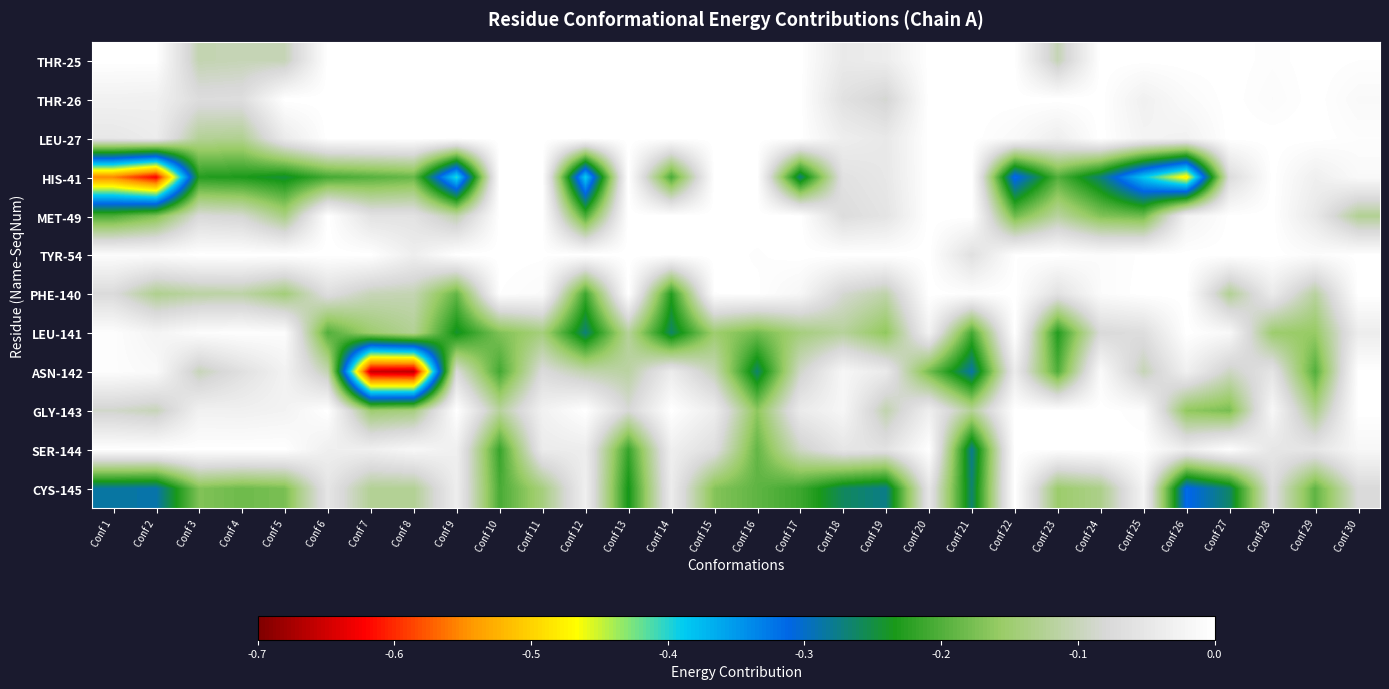

Reading right to left, what are all the values shown in this chart?

THR-25: Conf 30=-0.0	Conf 29=0.0	Conf 28=-0.0	Conf 27=0.0	Conf 26=0.0	Conf 25=-0.0	Conf 24=0.0	Conf 23=-0.1	Conf 22=-0.0	Conf 21=0.0	Conf 20=0.0	Conf 19=-0.0	Conf 18=-0.0	Conf 17=0.0	Conf 16=0.0	Conf 15=0.0	Conf 14=0.0	Conf 13=0.0	Conf 12=0.0	Conf 11=0.0	Conf 10=0.0	Conf 9=0.0	Conf 8=0.0	Conf 7=0.0	Conf 6=0.0	Conf 5=-0.1	Conf 4=-0.1	Conf 3=-0.1	Conf 2=-0.0	Conf 1=-0.0
THR-26: Conf 30=-0.0	Conf 29=0.0	Conf 28=-0.0	Conf 27=0.0	Conf 26=-0.0	Conf 25=-0.0	Conf 24=0.0	Conf 23=0.0	Conf 22=-0.0	Conf 21=0.0	Conf 20=0.0	Conf 19=-0.1	Conf 18=-0.1	Conf 17=0.0	Conf 16=0.0	Conf 15=0.0	Conf 14=0.0	Conf 13=0.0	Conf 12=0.0	Conf 11=0.0	Conf 10=0.0	Conf 9=0.0	Conf 8=0.0	Conf 7=0.0	Conf 6=0.0	Conf 5=0.0	Conf 4=-0.1	Conf 3=-0.1	Conf 2=-0.0	Conf 1=-0.0
LEU-27: Conf 30=-0.0	Conf 29=0.0	Conf 28=0.0	Conf 27=0.0	Conf 26=-0.0	Conf 25=-0.0	Conf 24=0.0	Conf 23=-0.0	Conf 22=-0.0	Conf 21=0.0	Conf 20=0.0	Conf 19=-0.0	Conf 18=-0.0	Conf 17=0.0	Conf 16=0.0	Conf 15=0.0	Conf 14=0.0	Conf 13=0.0	Conf 12=0.0	Conf 11=0.0	Conf 10=0.0	Conf 9=0.0	Conf 8=0.0	Conf 7=0.0	Conf 6=0.0	Conf 5=-0.0	Conf 4=-0.1	Conf 3=-0.1	Conf 2=-0.0	Conf 1=-0.0
HIS-41: Conf 30=-0.0	Conf 29=-0.0	Conf 28=0.0	Conf 27=-0.1	Conf 26=-0.5	Conf 25=-0.4	Conf 24=-0.3	Conf 23=-0.2	Conf 22=-0.3	Conf 21=0.0	Conf 20=-0.0	Conf 19=-0.0	Conf 18=-0.1	Conf 17=-0.3	Conf 16=0.0	Conf 15=-0.0	Conf 14=-0.2	Conf 13=0.0	Conf 12=-0.4	Conf 11=0.0	Conf 10=0.0	Conf 9=-0.4	Conf 8=-0.2	Conf 7=-0.2	Conf 6=-0.2	Conf 5=-0.2	Conf 4=-0.2	Conf 3=-0.2	Conf 2=-0.6	Conf 1=-0.6
MET-49: Conf 30=-0.1	Conf 29=-0.0	Conf 28=0.0	Conf 27=-0.0	Conf 26=-0.0	Conf 25=-0.2	Conf 24=-0.2	Conf 23=-0.1	Conf 22=-0.2	Conf 21=0.0	Conf 20=0.0	Conf 19=-0.1	Conf 18=-0.1	Conf 17=0.0	Conf 16=0.0	Conf 15=0.0	Conf 14=0.0	Conf 13=0.0	Conf 12=-0.2	Conf 11=0.0	Conf 10=0.0	Conf 9=-0.1	Conf 8=-0.1	Conf 7=-0.1	Conf 6=-0.0	Conf 5=-0.1	Conf 4=-0.1	Conf 3=-0.1	Conf 2=-0.2	Conf 1=-0.2
TYR-54: Conf 30=-0.0	Conf 29=-0.0	Conf 28=0.0	Conf 27=0.0	Conf 26=0.0	Conf 25=-0.0	Conf 24=-0.0	Conf 23=0.0	Conf 22=-0.0	Conf 21=-0.1	Conf 20=0.0	Conf 19=-0.0	Conf 18=0.0	Conf 17=0.0	Conf 16=-0.0	Conf 15=0.0	Conf 14=0.0	Conf 13=0.0	Conf 12=0.0	Conf 11=-0.0	Conf 10=0.0	Conf 9=0.0	Conf 8=-0.0	Conf 7=0.0	Conf 6=0.0	Conf 5=0.0	Conf 4=0.0	Conf 3=0.0	Conf 2=-0.0	Conf 1=-0.0
PHE-140: Conf 30=0.0	Conf 29=-0.1	Conf 28=-0.0	Conf 27=-0.1	Conf 26=0.0	Conf 25=0.0	Conf 24=-0.0	Conf 23=-0.1	Conf 22=0.0	Conf 21=-0.0	Conf 20=0.0	Conf 19=-0.1	Conf 18=-0.1	Conf 17=-0.0	Conf 16=-0.0	Conf 15=-0.0	Conf 14=-0.2	Conf 13=-0.0	Conf 12=-0.2	Conf 11=-0.0	Conf 10=-0.0	Conf 9=-0.2	Conf 8=-0.1	Conf 7=-0.1	Conf 6=-0.1	Conf 5=-0.1	Conf 4=-0.1	Conf 3=-0.1	Conf 2=-0.1	Conf 1=-0.1
LEU-141: Conf 30=-0.0	Conf 29=-0.2	Conf 28=-0.2	Conf 27=-0.0	Conf 26=0.0	Conf 25=-0.1	Conf 24=-0.1	Conf 23=-0.2	Conf 22=0.0	Conf 21=-0.2	Conf 20=-0.0	Conf 19=-0.2	Conf 18=-0.1	Conf 17=-0.1	Conf 16=-0.2	Conf 15=-0.1	Conf 14=-0.3	Conf 13=-0.1	Conf 12=-0.3	Conf 11=-0.1	Conf 10=-0.2	Conf 9=-0.2	Conf 8=-0.1	Conf 7=-0.1	Conf 6=-0.2	Conf 5=-0.0	Conf 4=-0.0	Conf 3=-0.0	Conf 2=-0.0	Conf 1=-0.0
ASN-142: Conf 30=-0.0	Conf 29=-0.2	Conf 28=-0.1	Conf 27=-0.1	Conf 26=-0.0	Conf 25=-0.1	Conf 24=-0.0	Conf 23=-0.2	Conf 22=-0.0	Conf 21=-0.3	Conf 20=-0.2	Conf 19=-0.0	Conf 18=-0.0	Conf 17=-0.1	Conf 16=-0.3	Conf 15=-0.1	Conf 14=-0.0	Conf 13=-0.1	Conf 12=-0.1	Conf 11=-0.1	Conf 10=-0.2	Conf 9=-0.1	Conf 8=-0.7	Conf 7=-0.7	Conf 6=-0.1	Conf 5=-0.0	Conf 4=-0.1	Conf 3=-0.1	Conf 2=-0.0	Conf 1=-0.0
GLY-143: Conf 30=-0.0	Conf 29=-0.1	Conf 28=-0.0	Conf 27=-0.2	Conf 26=-0.2	Conf 25=-0.0	Conf 24=0.0	Conf 23=-0.0	Conf 22=0.0	Conf 21=-0.1	Conf 20=-0.0	Conf 19=-0.1	Conf 18=-0.0	Conf 17=-0.0	Conf 16=-0.2	Conf 15=-0.0	Conf 14=0.0	Conf 13=-0.1	Conf 12=0.0	Conf 11=-0.0	Conf 10=-0.1	Conf 9=0.0	Conf 8=-0.1	Conf 7=-0.1	Conf 6=0.0	Conf 5=-0.0	Conf 4=-0.0	Conf 3=-0.0	Conf 2=-0.1	Conf 1=-0.1
SER-144: Conf 30=-0.0	Conf 29=-0.1	Conf 28=-0.1	Conf 27=-0.0	Conf 26=-0.0	Conf 25=-0.0	Conf 24=-0.0	Conf 23=-0.0	Conf 22=0.0	Conf 21=-0.3	Conf 20=-0.0	Conf 19=-0.1	Conf 18=-0.1	Conf 17=-0.1	Conf 16=-0.2	Conf 15=-0.1	Conf 14=-0.0	Conf 13=-0.2	Conf 12=-0.0	Conf 11=-0.0	Conf 10=-0.2	Conf 9=-0.0	Conf 8=-0.0	Conf 7=-0.0	Conf 6=-0.0	Conf 5=-0.0	Conf 4=-0.0	Conf 3=-0.0	Conf 2=-0.0	Conf 1=-0.0
CYS-145: Conf 30=-0.1	Conf 29=-0.2	Conf 28=-0.1	Conf 27=-0.3	Conf 26=-0.3	Conf 25=-0.0	Conf 24=-0.1	Conf 23=-0.2	Conf 22=0.0	Conf 21=-0.3	Conf 20=-0.1	Conf 19=-0.3	Conf 18=-0.3	Conf 17=-0.2	Conf 16=-0.2	Conf 15=-0.2	Conf 14=-0.0	Conf 13=-0.2	Conf 12=-0.0	Conf 11=-0.1	Conf 10=-0.2	Conf 9=-0.0	Conf 8=-0.1	Conf 7=-0.1	Conf 6=-0.1	Conf 5=-0.2	Conf 4=-0.2	Conf 3=-0.2	Conf 2=-0.3	Conf 1=-0.3